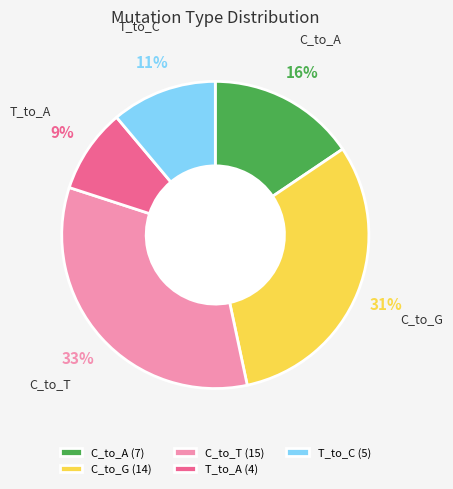

Do C_to_A (7) and C_to_T (15) together represent more than half of the pie?

No